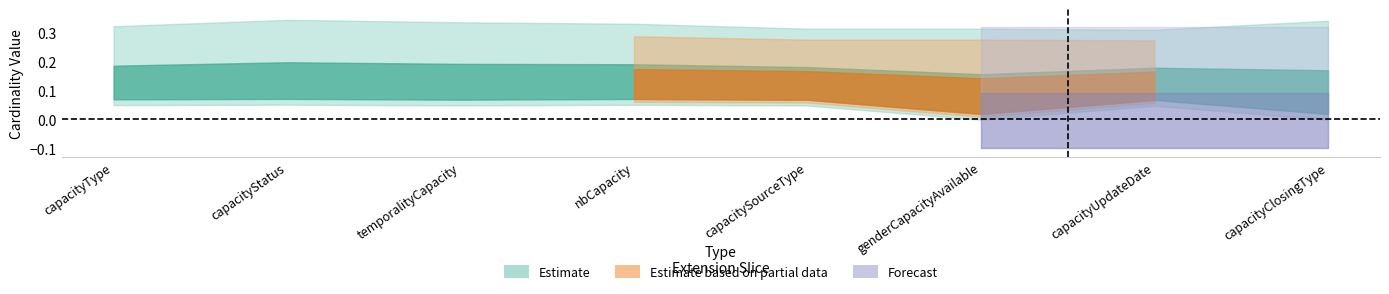

How many series are shown in this chart?

3